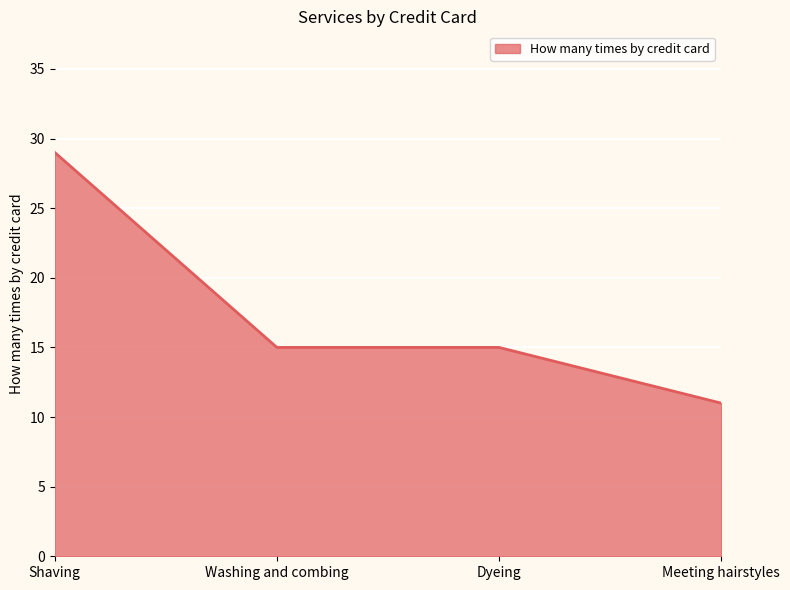

Does the chart have visible grid lines?

Yes